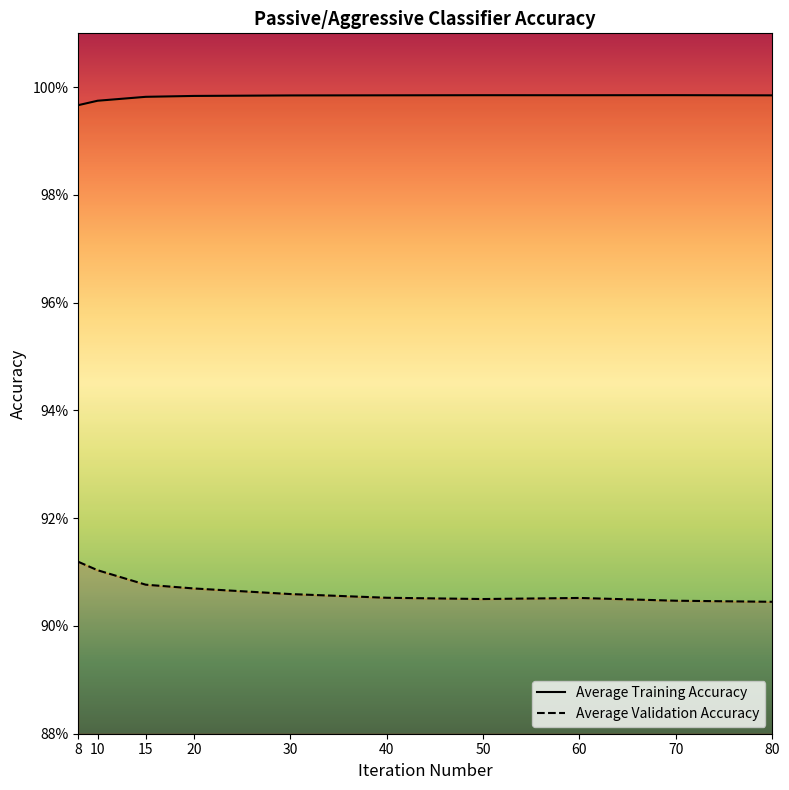

In Average Training Accuracy, how many points are higher than both neighbors (excluding endpoints)?

2